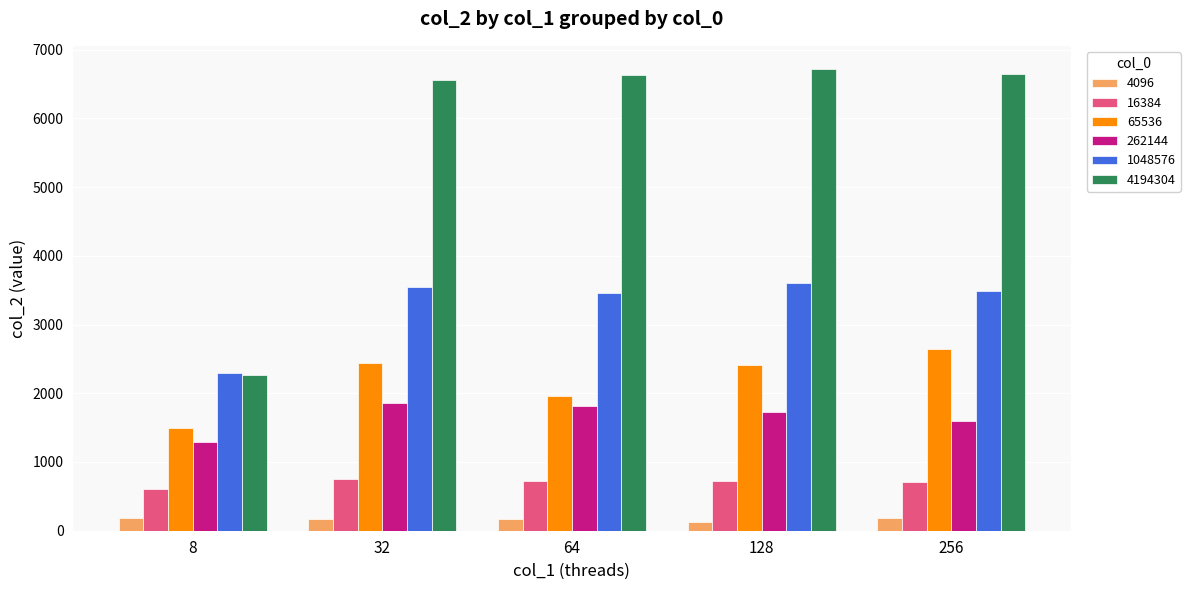

What is the total value across all series at 256?

15259.4